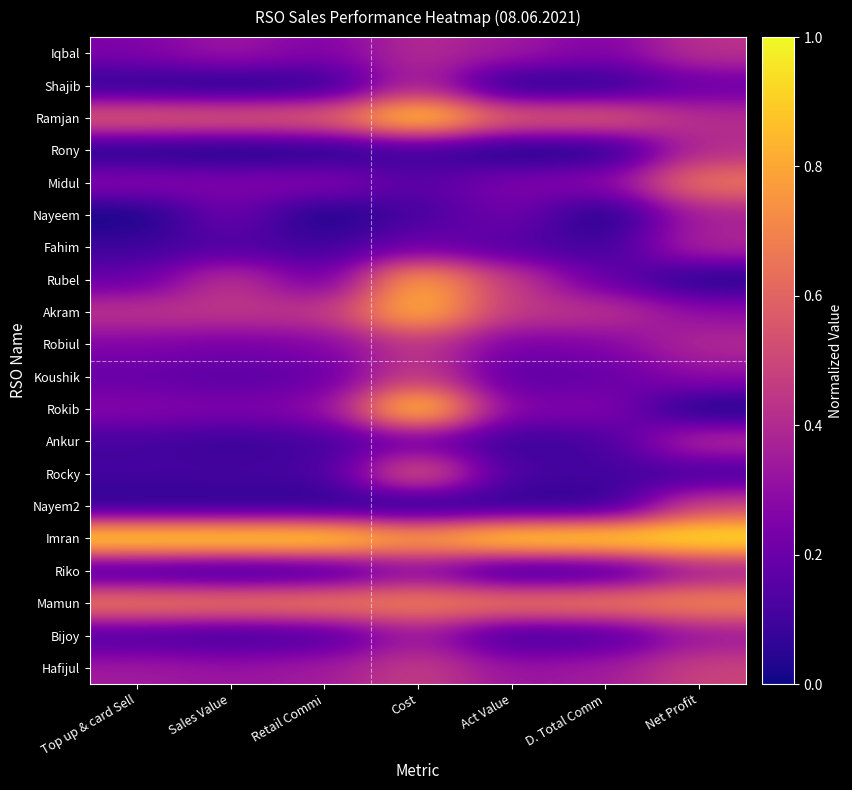

Count the number of categories in the chart.

7